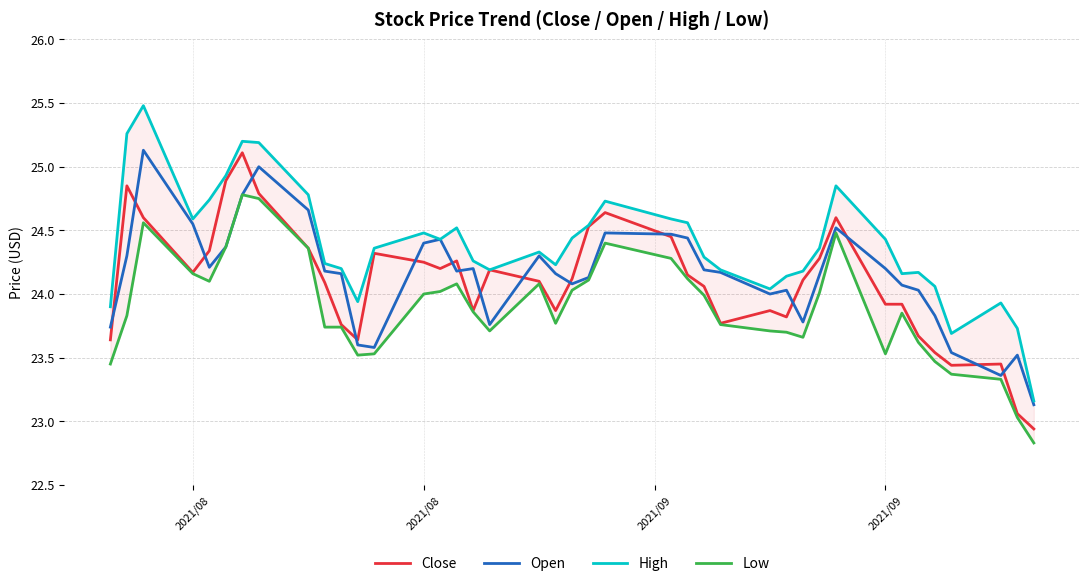

Is the value of High at 21 greater than the value of Low at 2021/09?

No